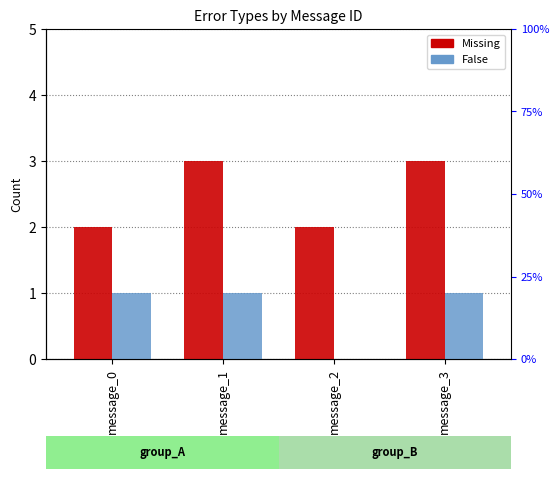

The Missing series shows 4 at message_2. True or false?

False